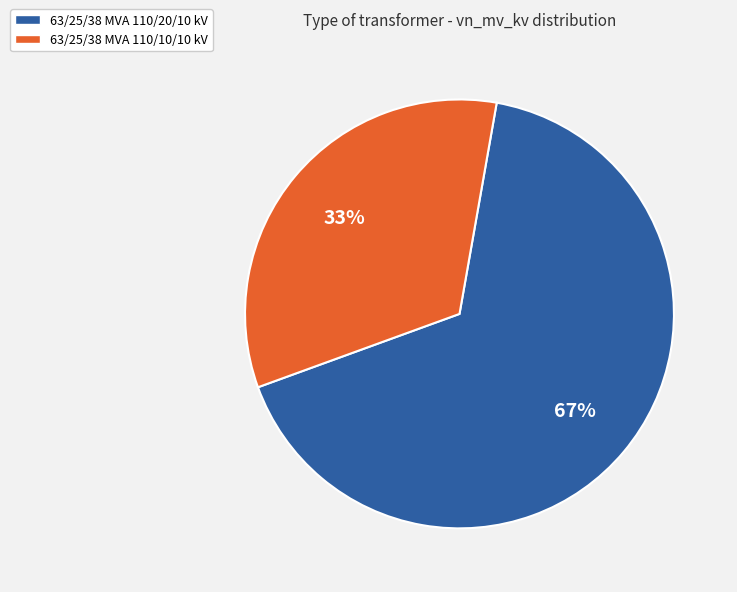

Between 63/25/38 MVA 110/10/10 kV and 63/25/38 MVA 110/20/10 kV, which is larger?

63/25/38 MVA 110/20/10 kV